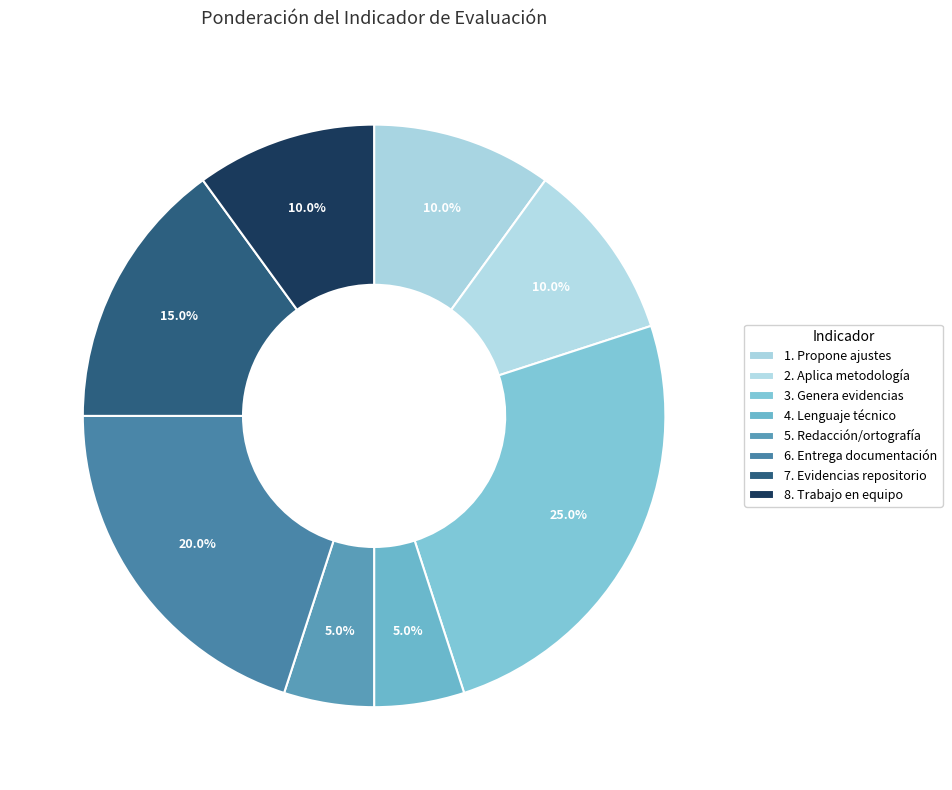

Combined, do 1. Propone ajustes and 3. Genera evidencias account for over 50%?

No